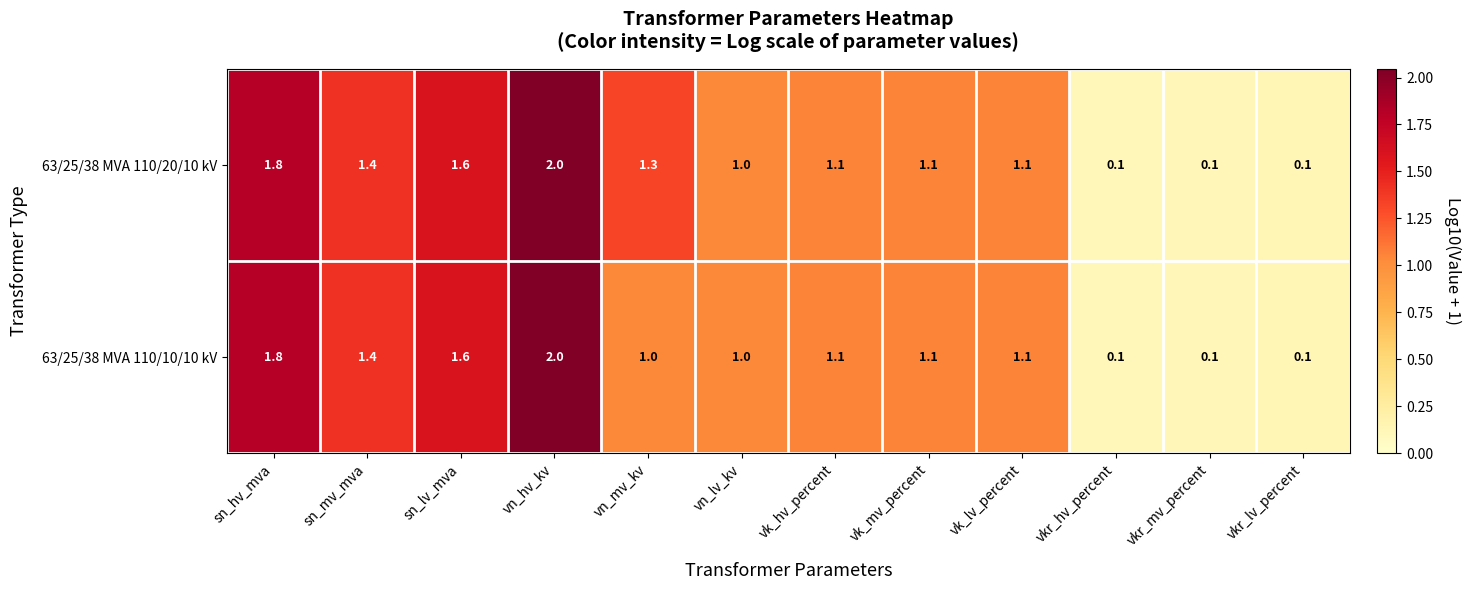

Rank the series by their average value, from lowest to highest.

63/25/38 MVA 110/10/10 kV, 63/25/38 MVA 110/20/10 kV